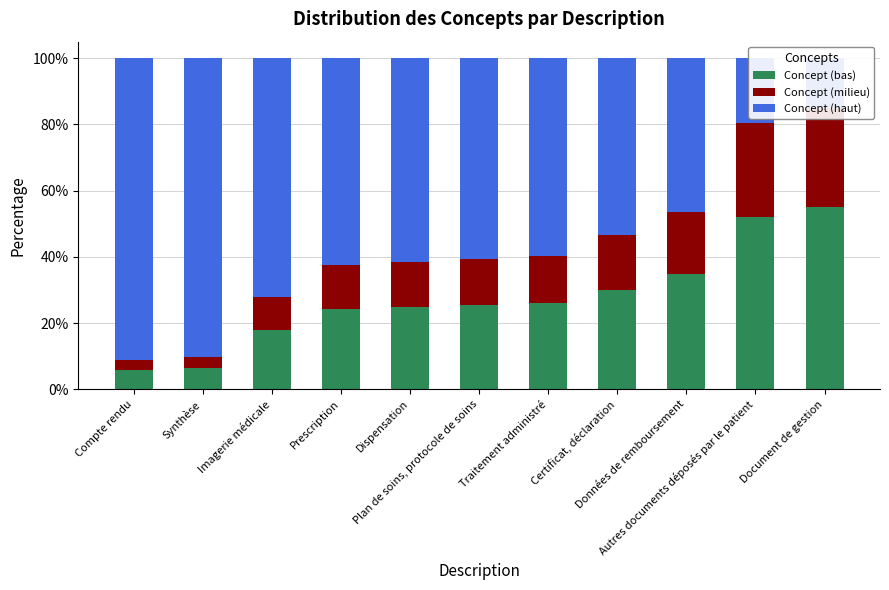

What is the difference between the highest and lowest values at Prescription?

49.2